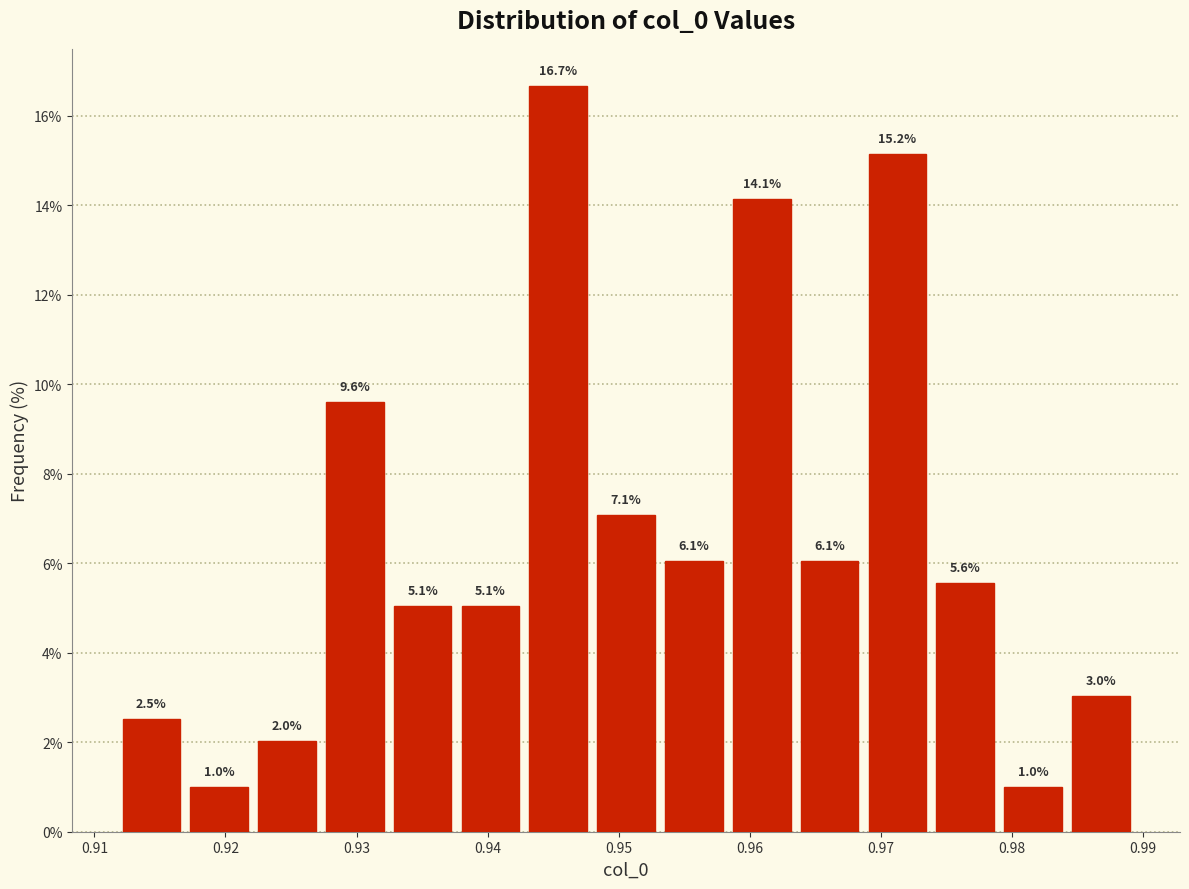

Reading left to right, list every bar in this chart as the range it spans on the x-axis followed by its height. The bar edges are not printed on the chart, so give them approximately, as read against the axis.

0.912 to 0.917: 2.5
0.917 to 0.922: 1.0
0.922 to 0.927: 2.0
0.927 to 0.932: 9.6
0.932 to 0.938: 5.1
0.938 to 0.943: 5.1
0.943 to 0.948: 16.7
0.948 to 0.953: 7.1
0.953 to 0.958: 6.1
0.958 to 0.963: 14.1
0.963 to 0.969: 6.1
0.969 to 0.974: 15.2
0.974 to 0.979: 5.6
0.979 to 0.984: 1.0
0.984 to 0.989: 3.0